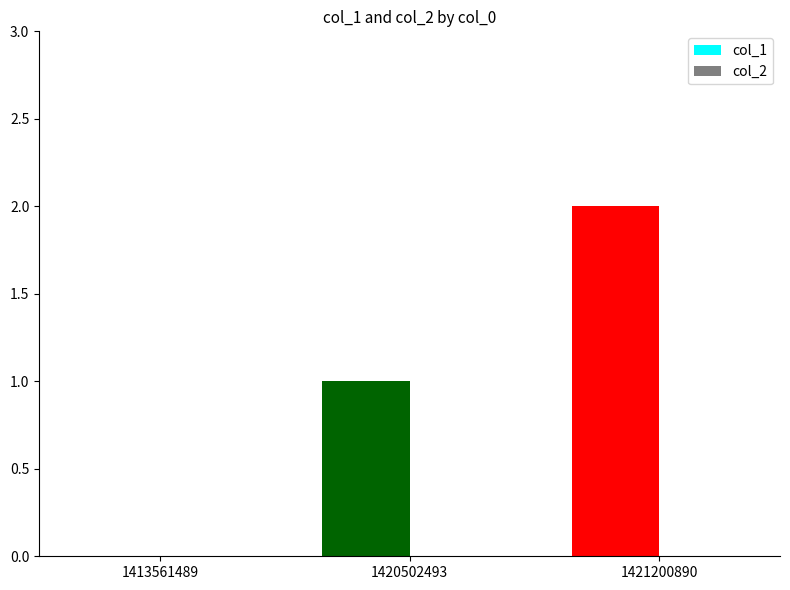

What is the sum of all values?

3